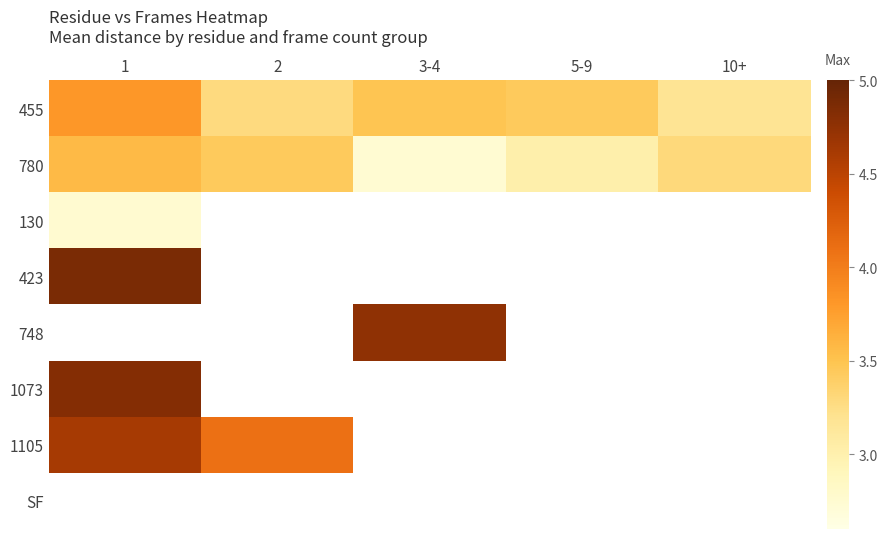

What is the difference between the highest and lowest values at 1?

2.1